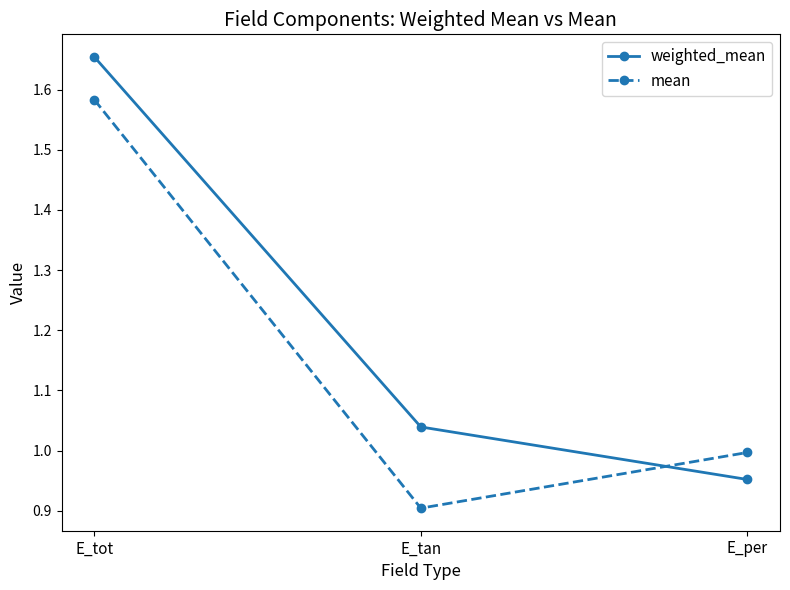

List the series in order of their peak value, highest first.

weighted_mean, mean